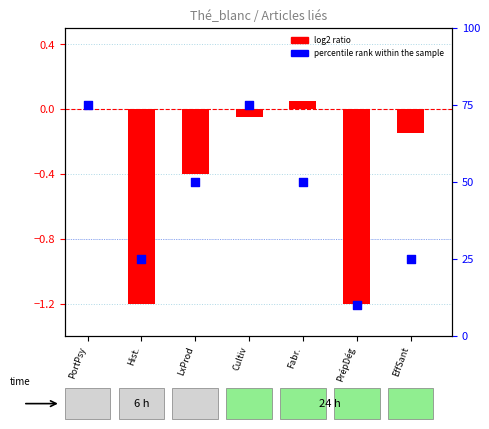

At how many categories does at least one series exceed 27?

4